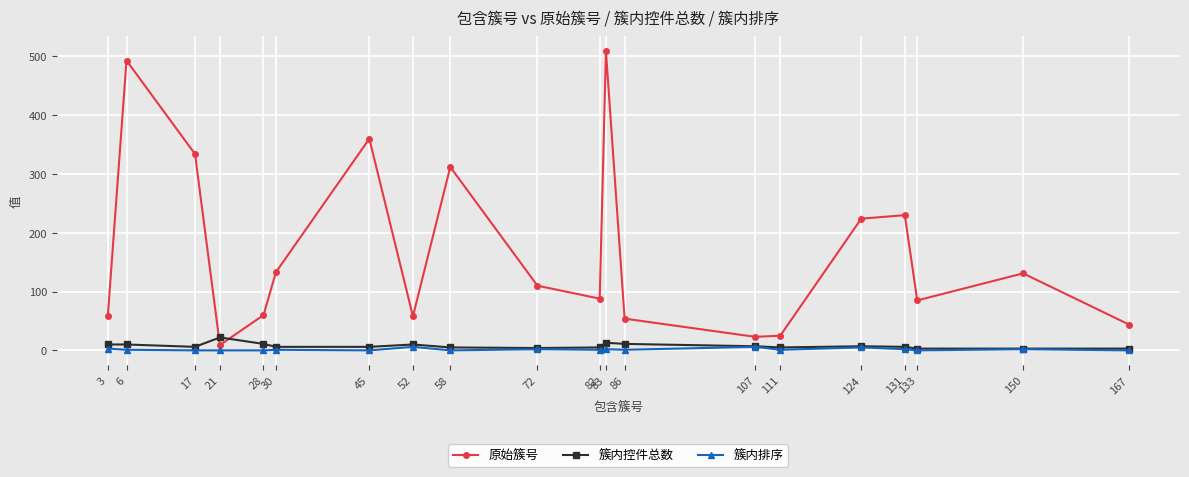

The 原始簇号 series shows 230 at 131. True or false?

True